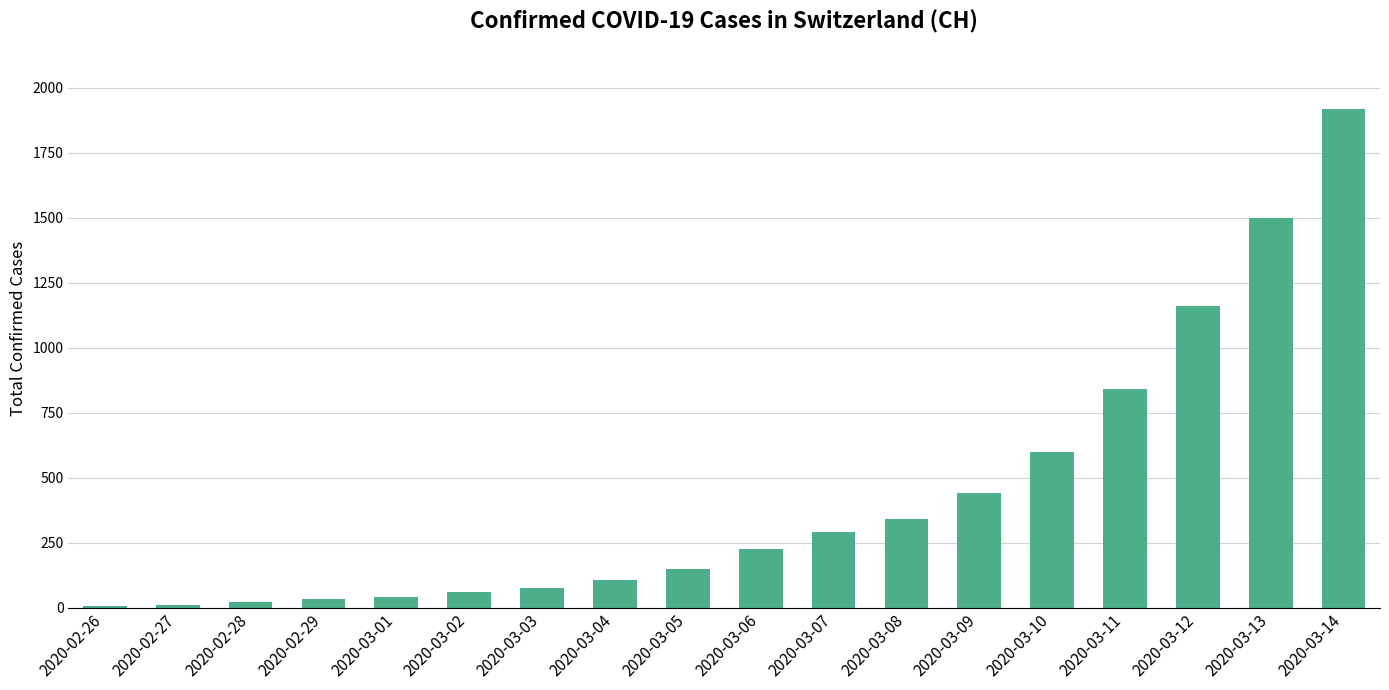

Approximately how many times larger is the value at 2020-03-07 compared to 2020-03-08?

0.9